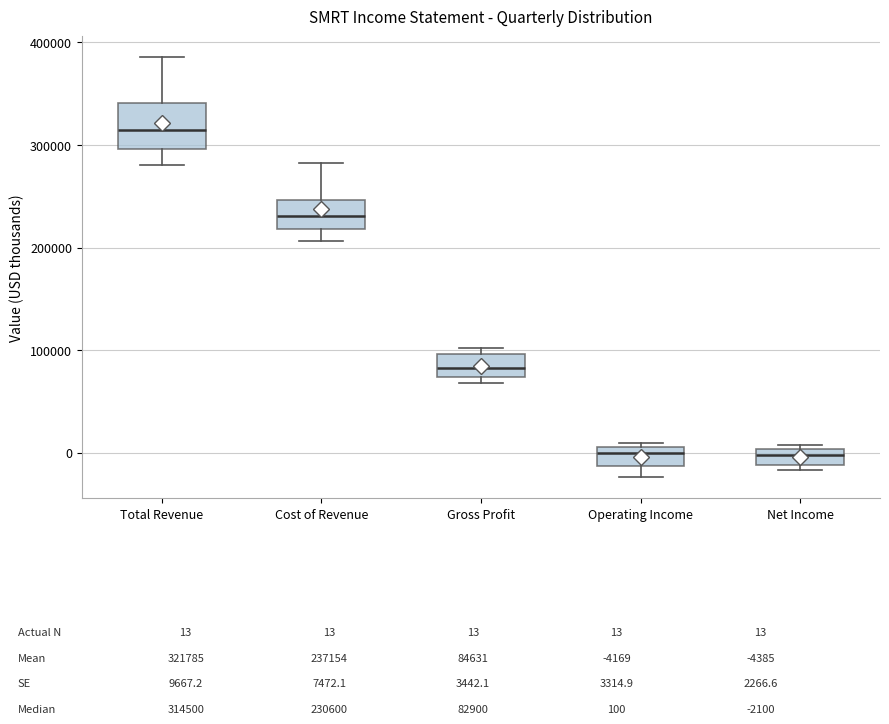

Which box is the tallest, from its lower edge to its upper edge?

Total Revenue